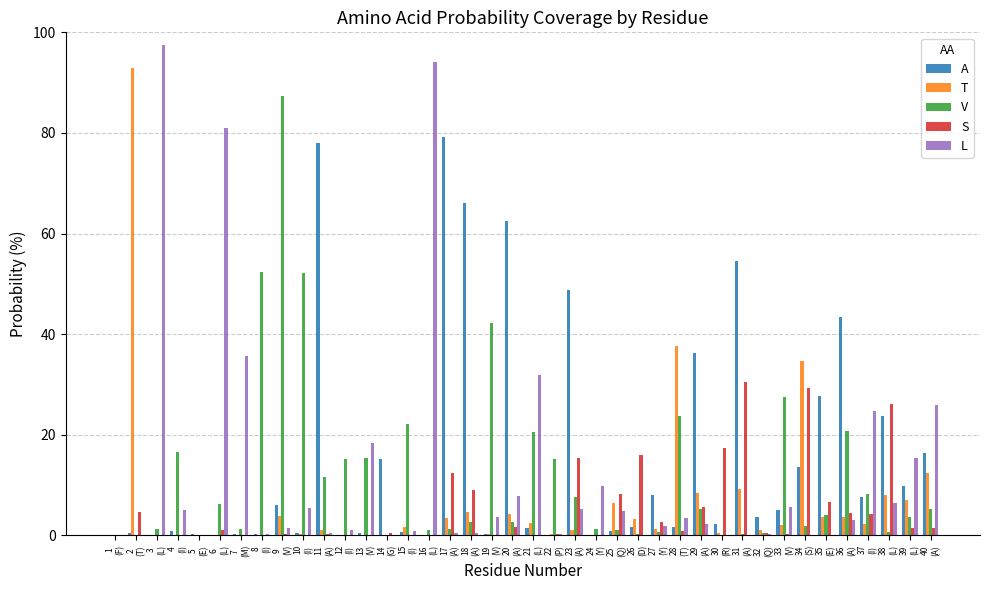

What is the highest value of the L series?

97.5